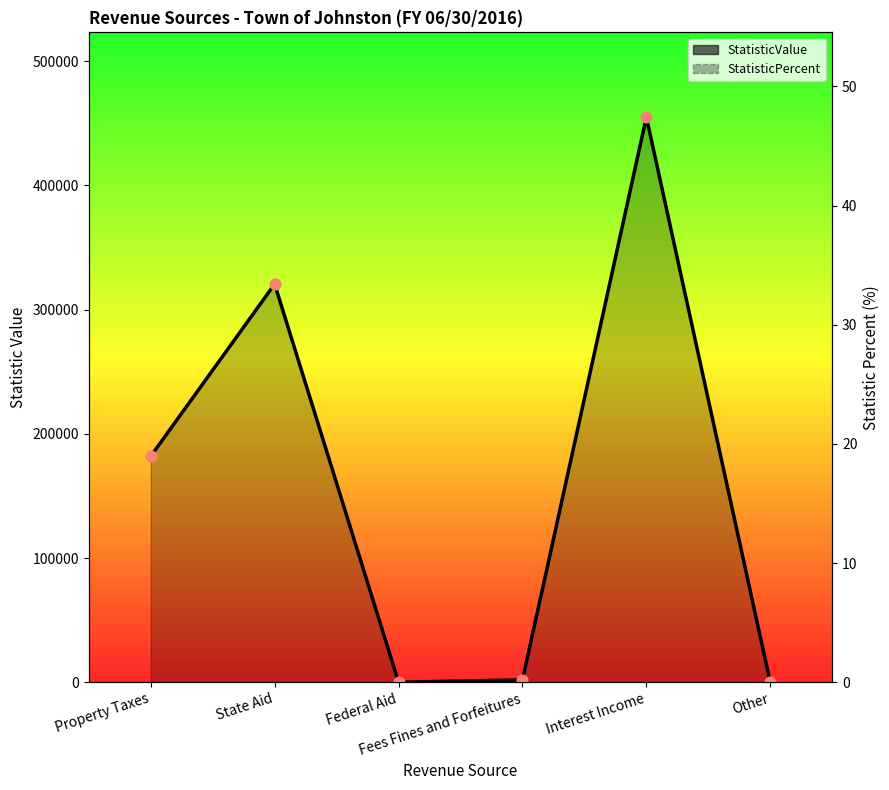

What are all the series names shown in the legend?

StatisticValue, StatisticPercent (scaled)